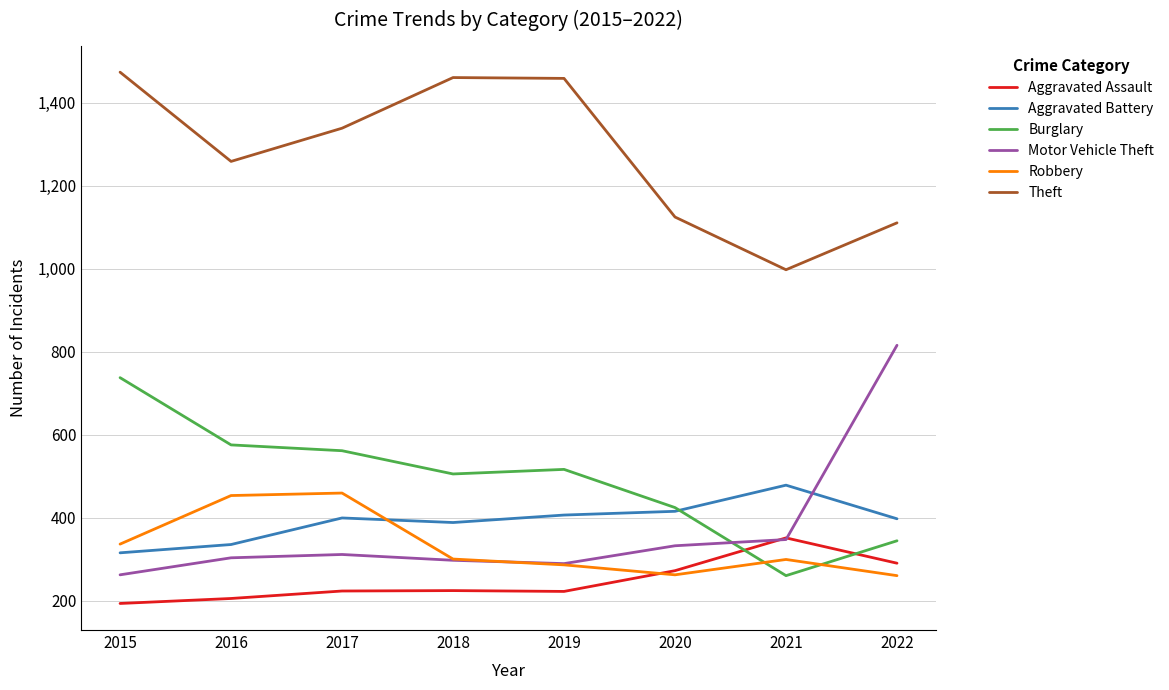

Is this an area chart (filled region under the line)?

No